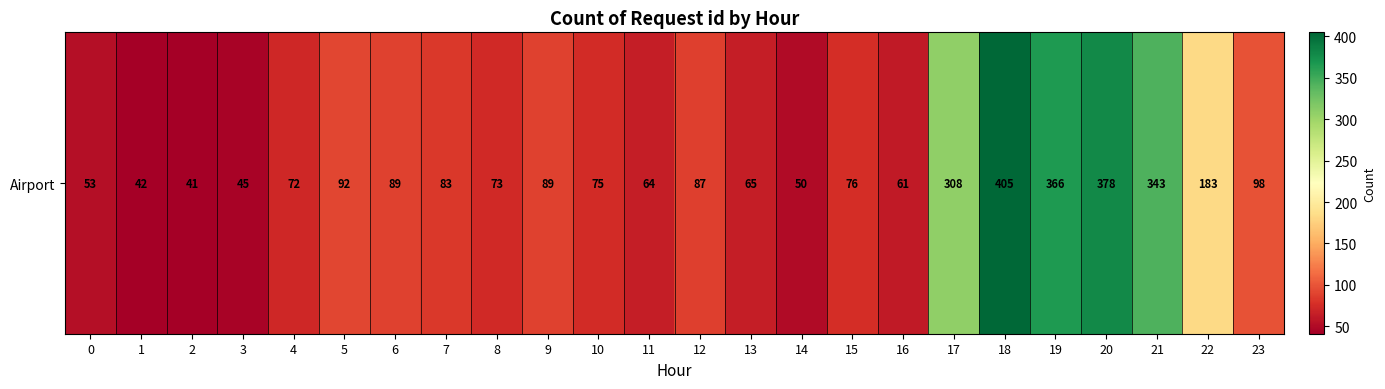

What is the average value?

135